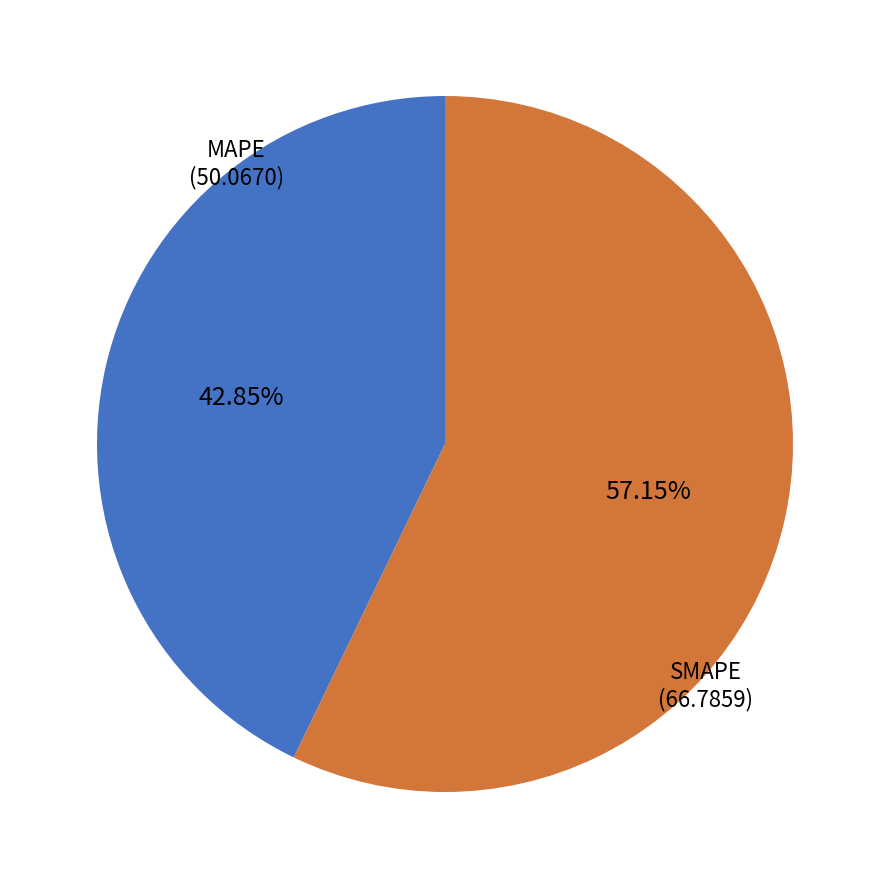

Is there any slice that represents more than half of the pie?

Yes